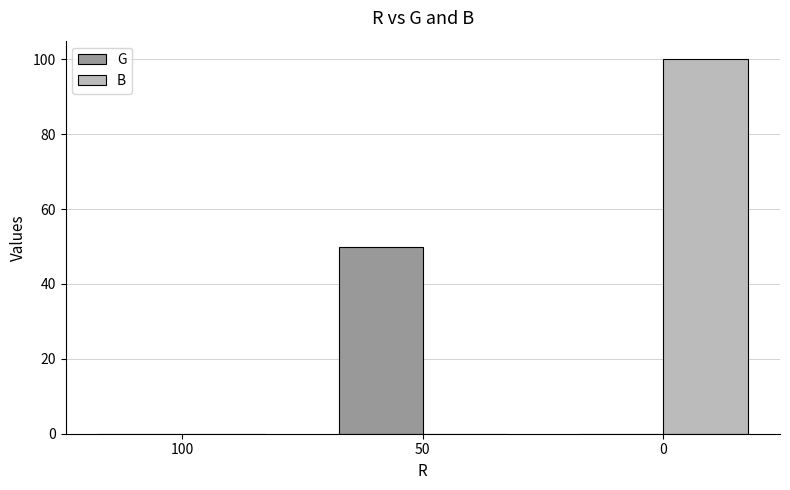

How many data points does each series have?

3